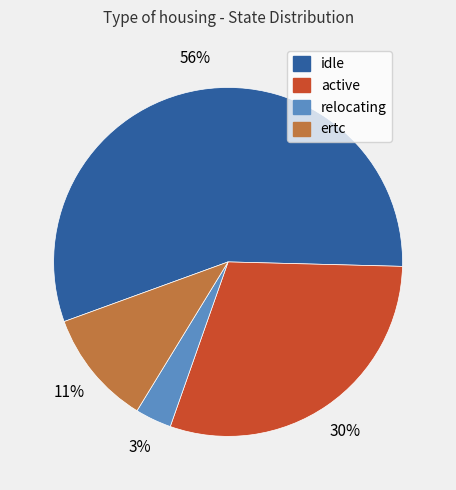

To the nearest percent, what is the average slice percentage?

25%